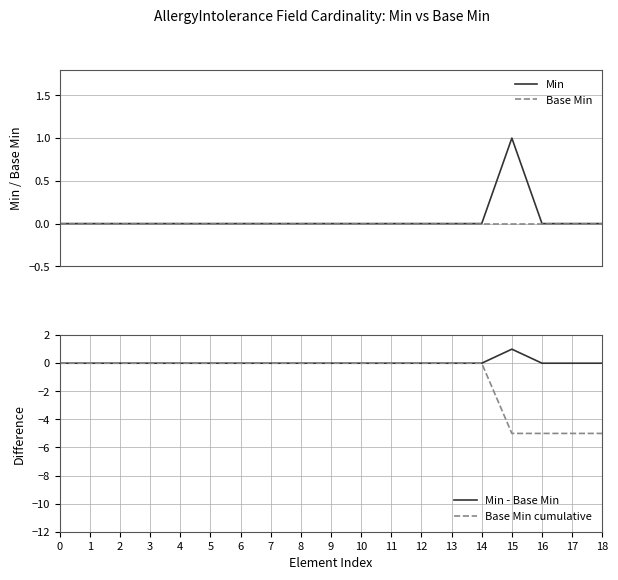

The value of Min at 3 is 0. True or false?

True